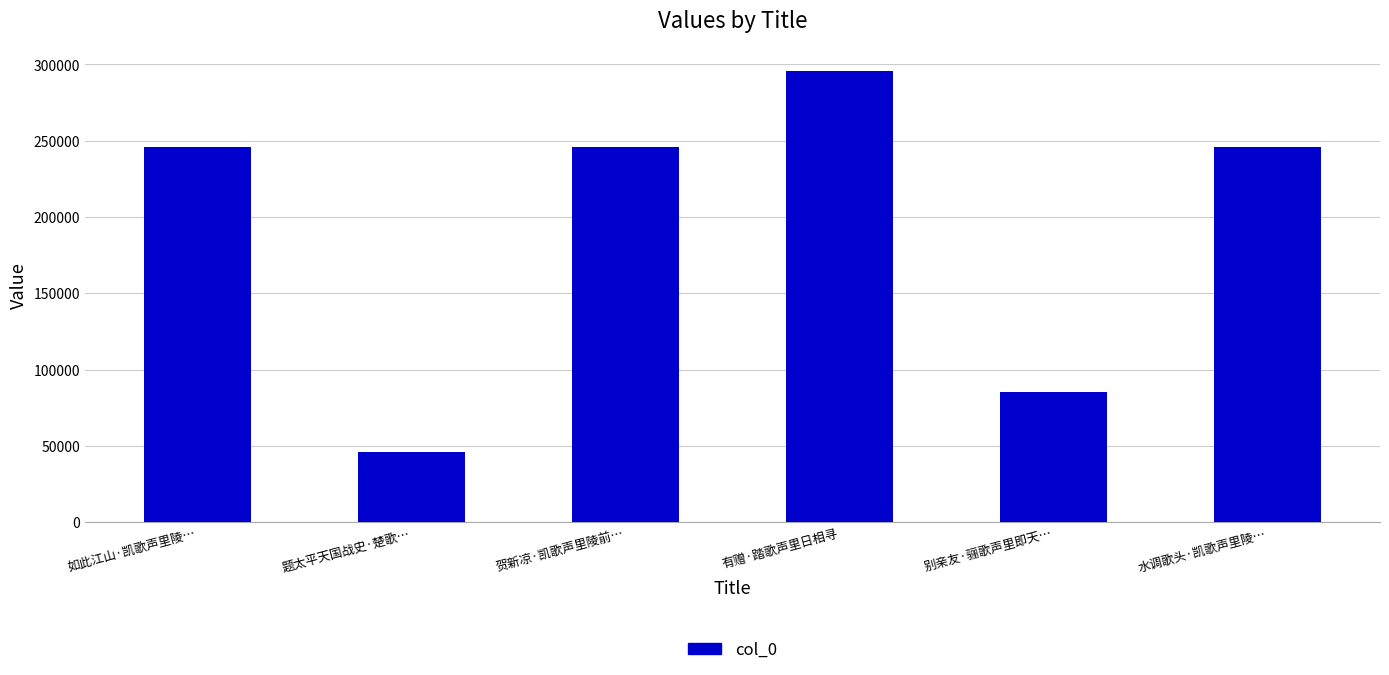

What is the change in value from 有赠·踏歌声里日相寻 to 水调歌头·凯歌声里陵…?

-50178